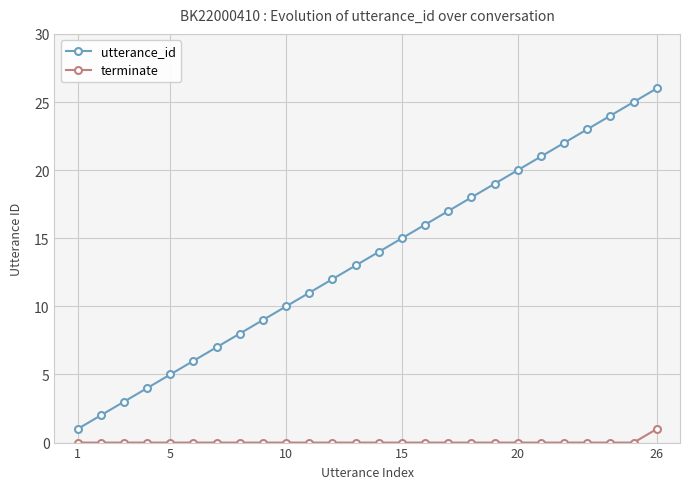

List the series in order of their peak value, lowest first.

terminate, utterance_id